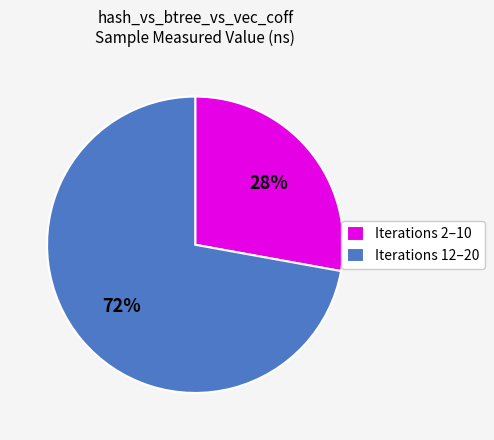

Between Iterations 12–20 and Iterations 2–10, which is larger?

Iterations 12–20